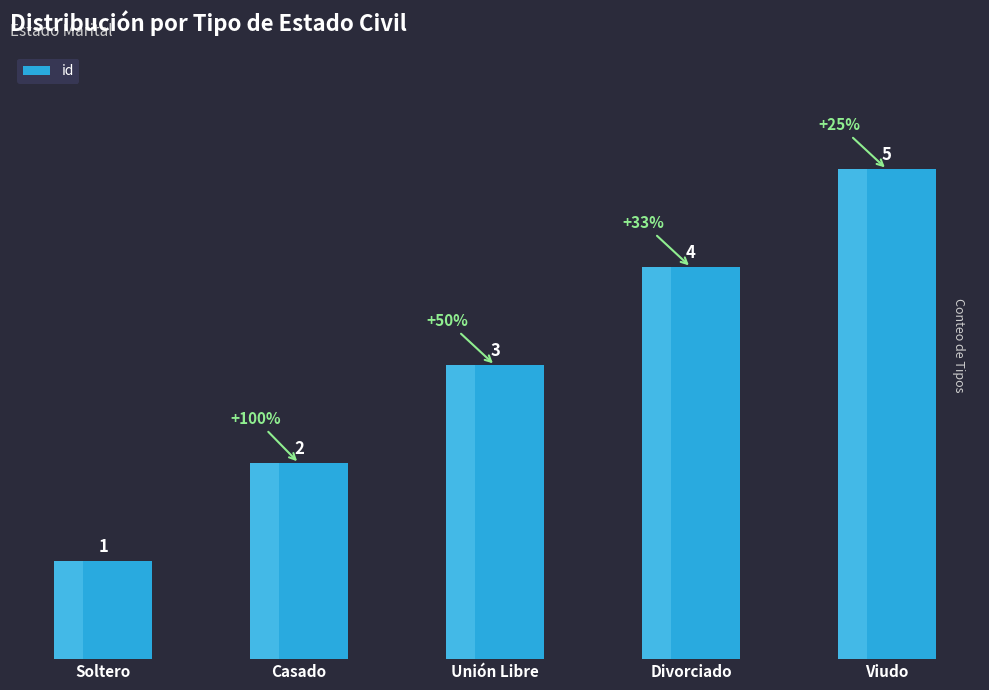

What is the label of the 3rd bar from the left?

Unión Libre